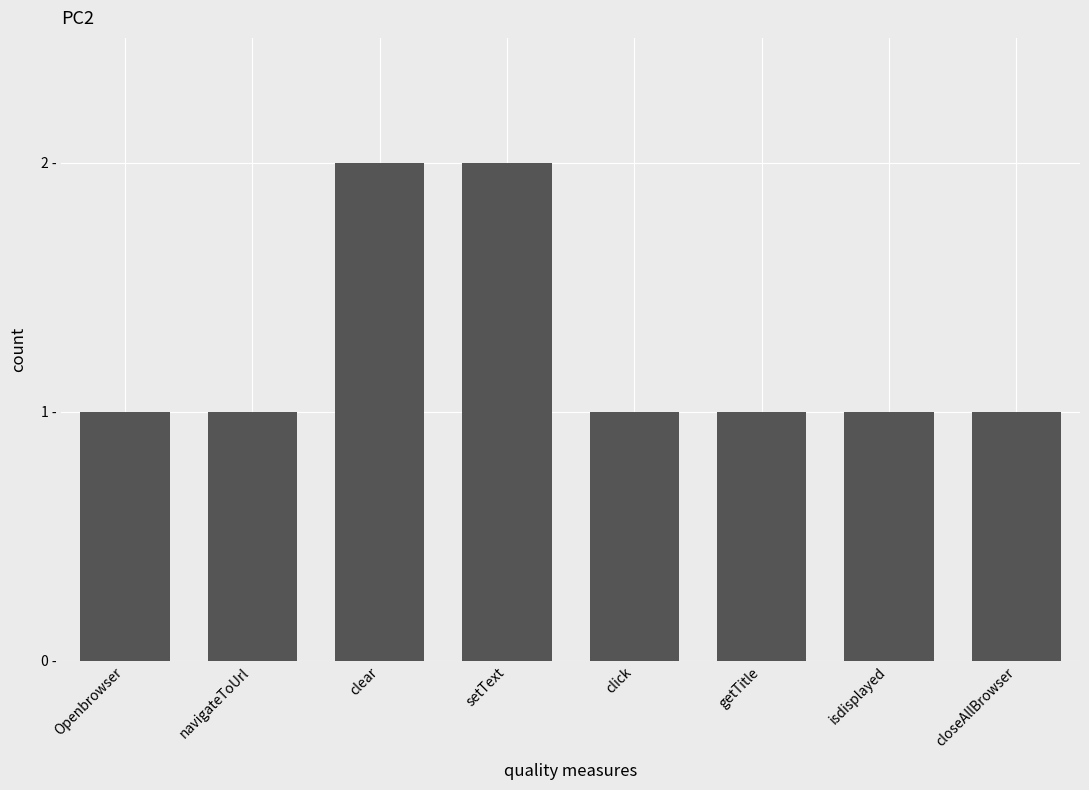

Which category has the lowest value across all series?

Openbrowser